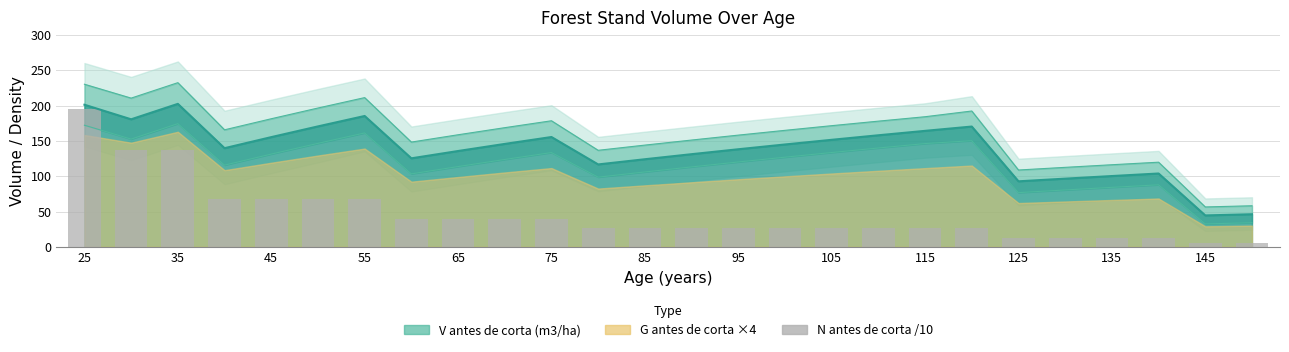

How many data points does each series have?

26